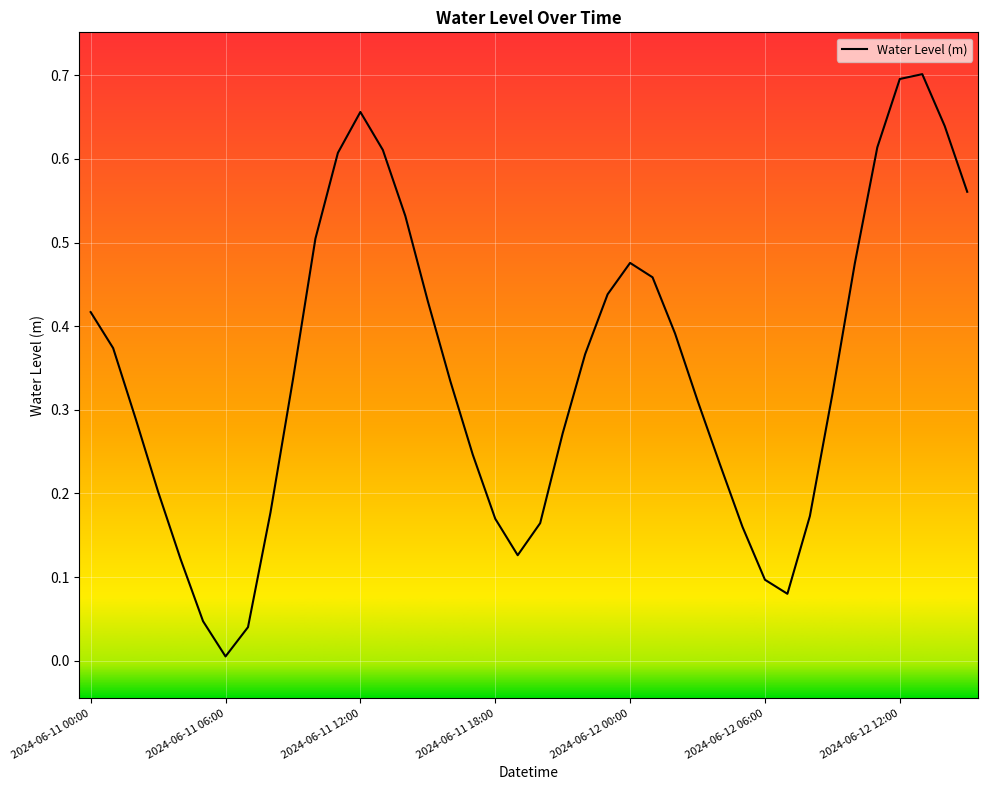

What is the value of the 9th point from the left?

0.2